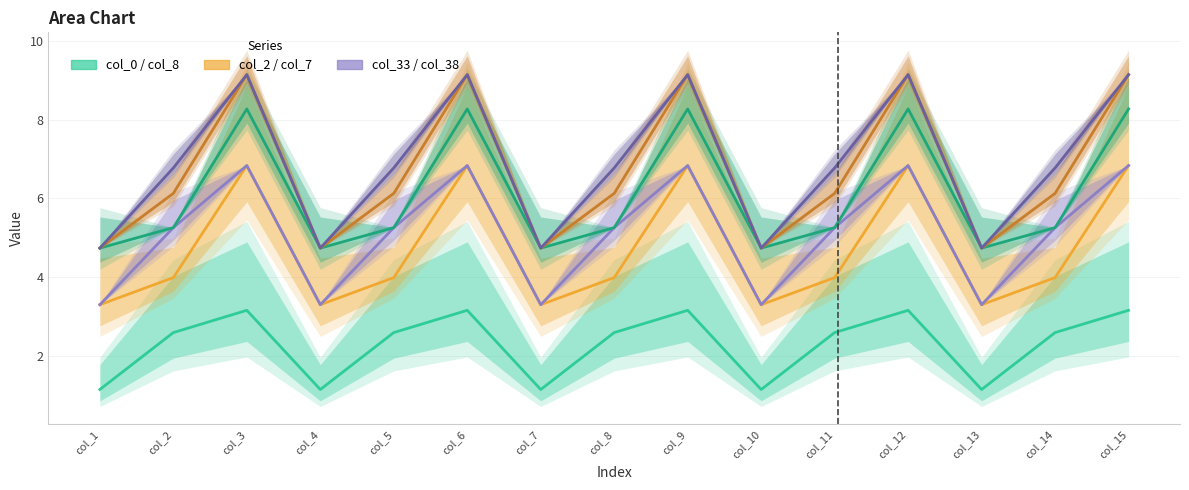

Where does the col_38 series first go above 6?

col_2